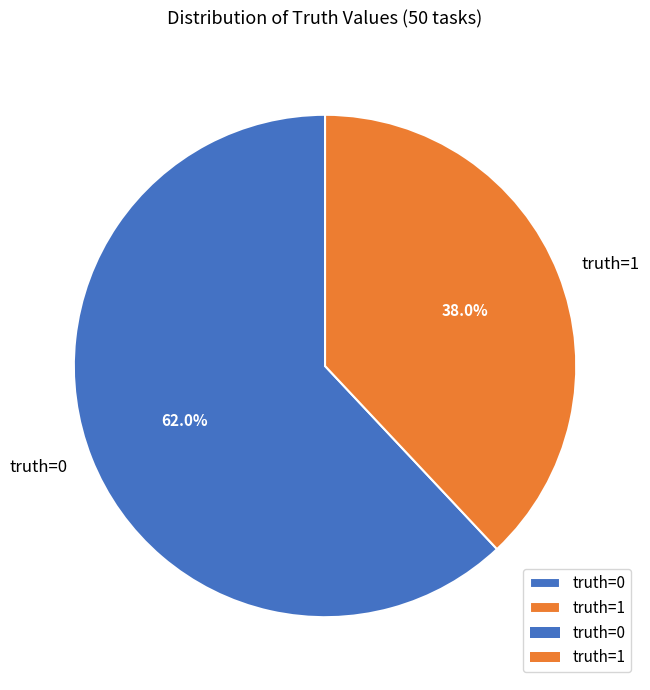

Which slice is the smallest?

truth=1